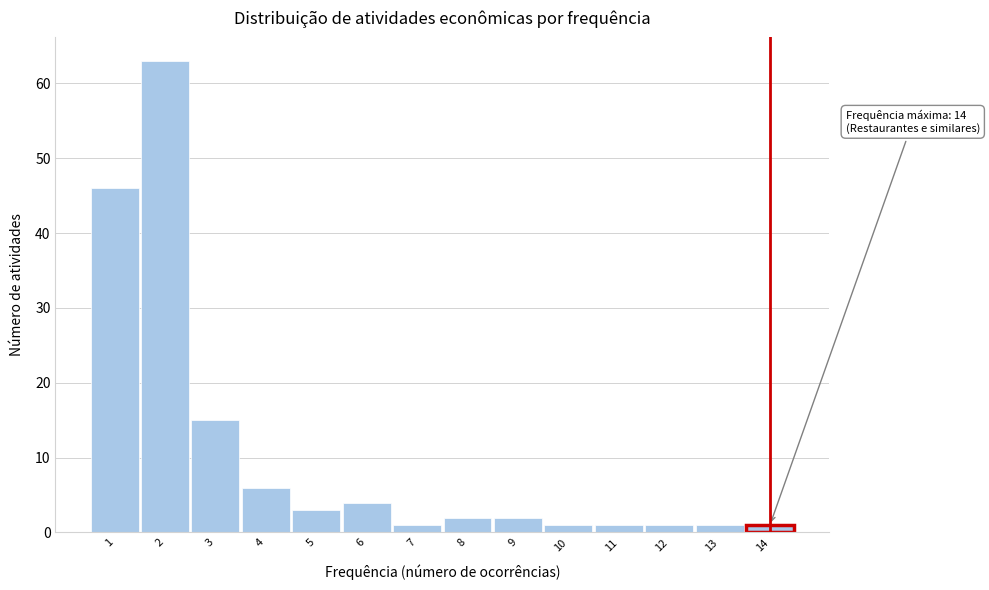

Reading left to right, list all the values displayed in this chart.

46	63	15	6	3	4	1	2	2	1	1	1	1	1